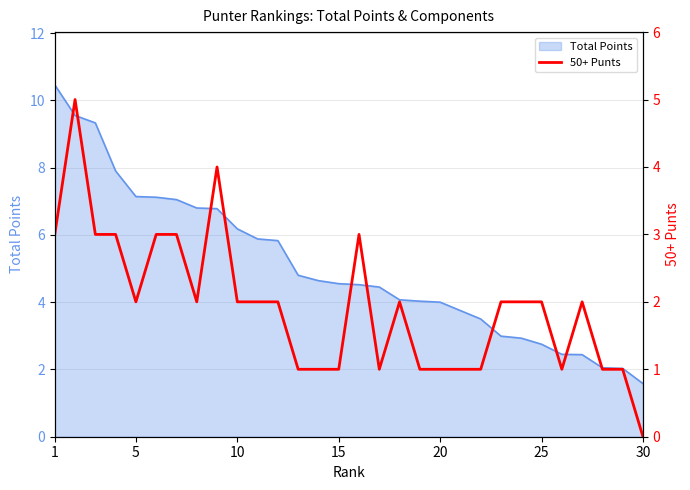

How many interior local valleys (lower than both neighbors) does the data have?

4